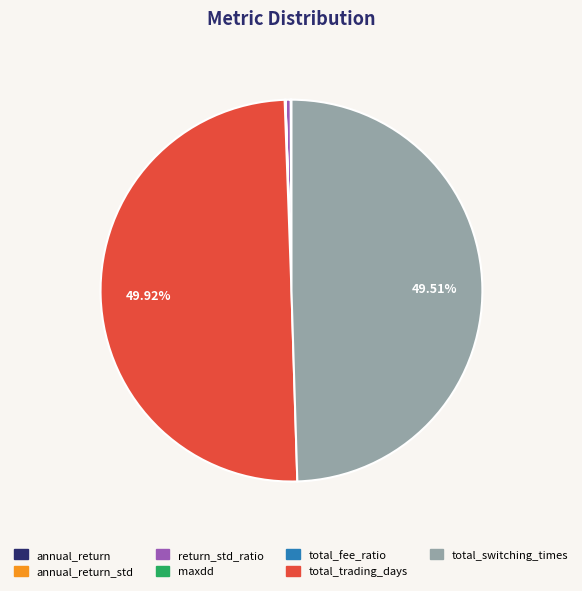

Do total_trading_days and total_switching_times together represent more than half of the pie?

Yes